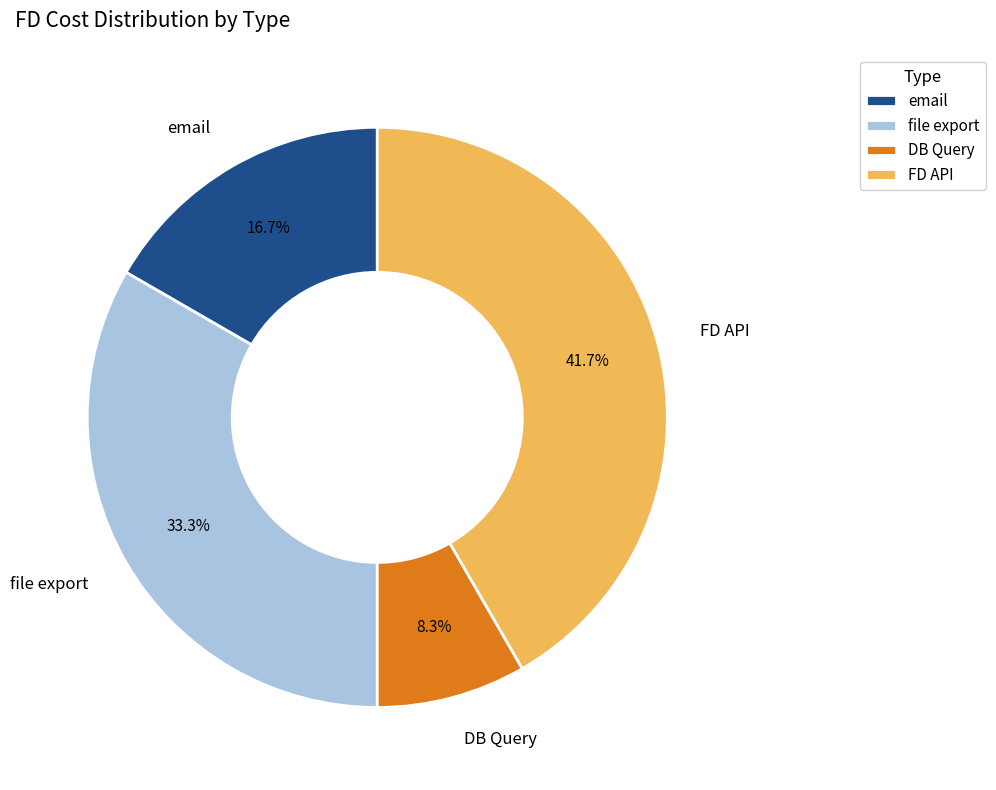

Rank the categories by value from lowest to highest.

DB Query, email, file export, FD API